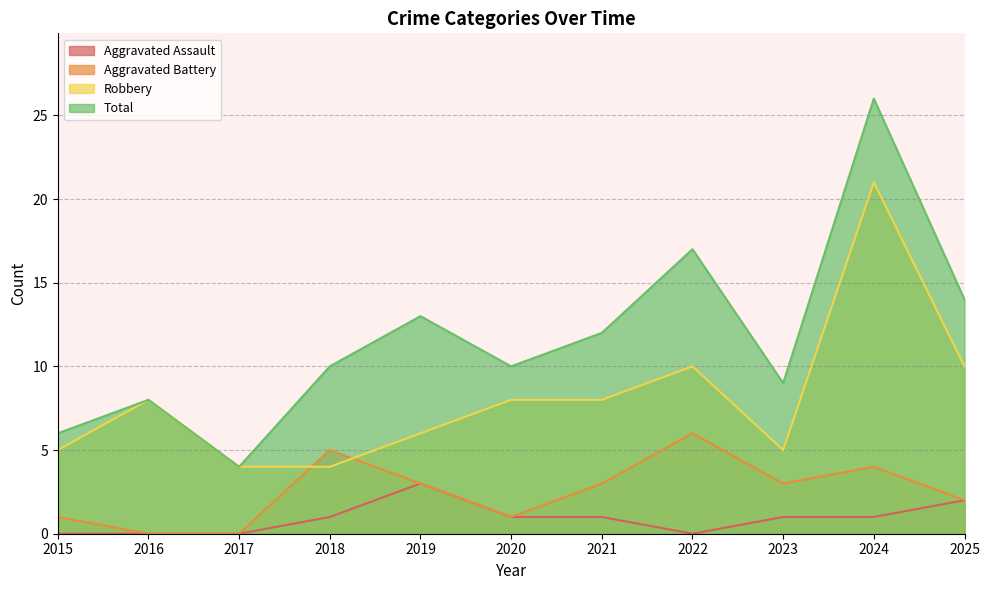

True or false: Aggravated Battery has more than 0 points higher than both neighbors.

True